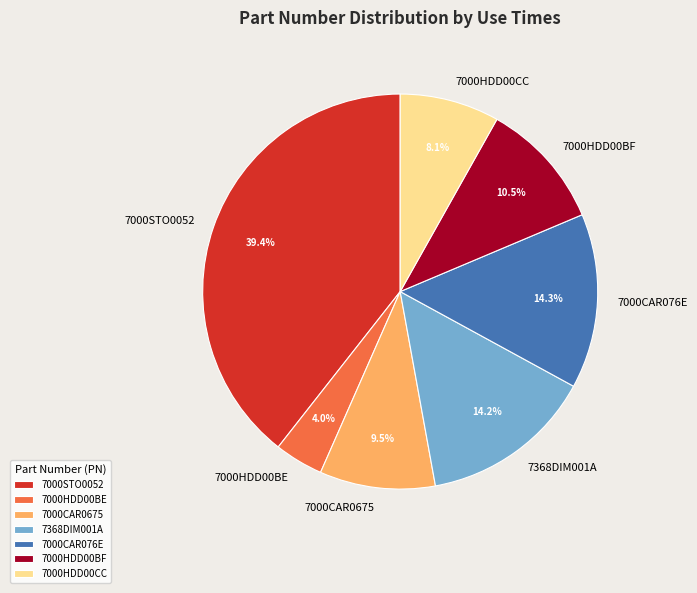

What is the smallest slice in the pie chart?

7000HDD00BE